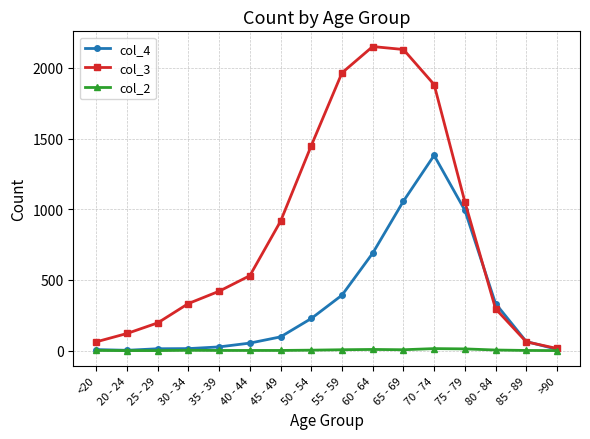

At which label is col_3 closest to 1083?

75 - 79